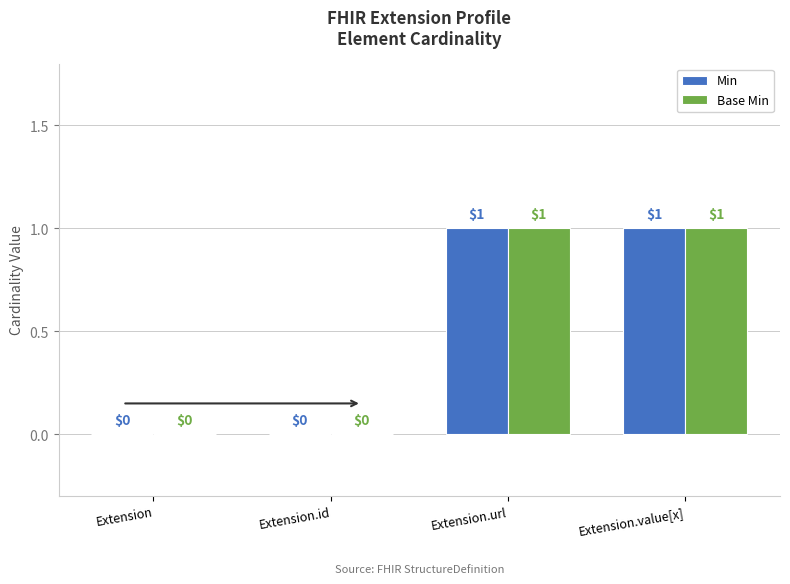

Is the value of Base Min at Extension greater than the value of Min at Extension.url?

No